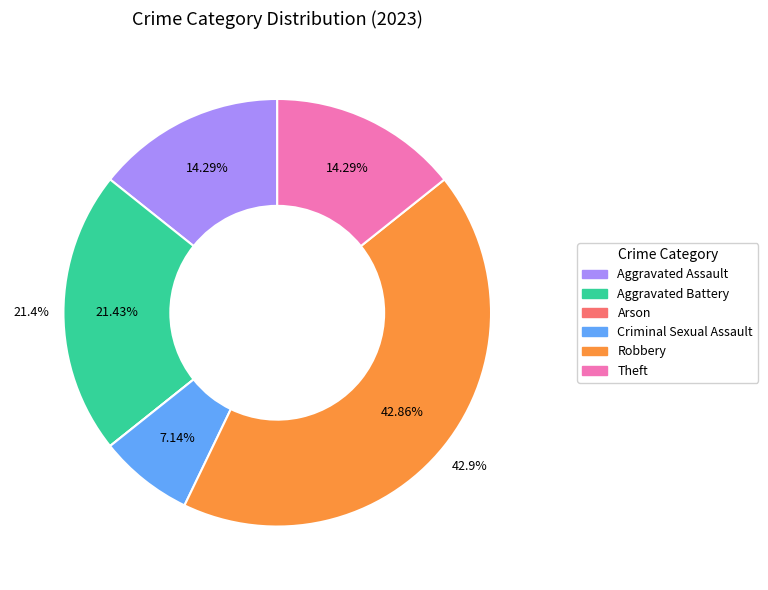

Does any single category account for the majority?

No